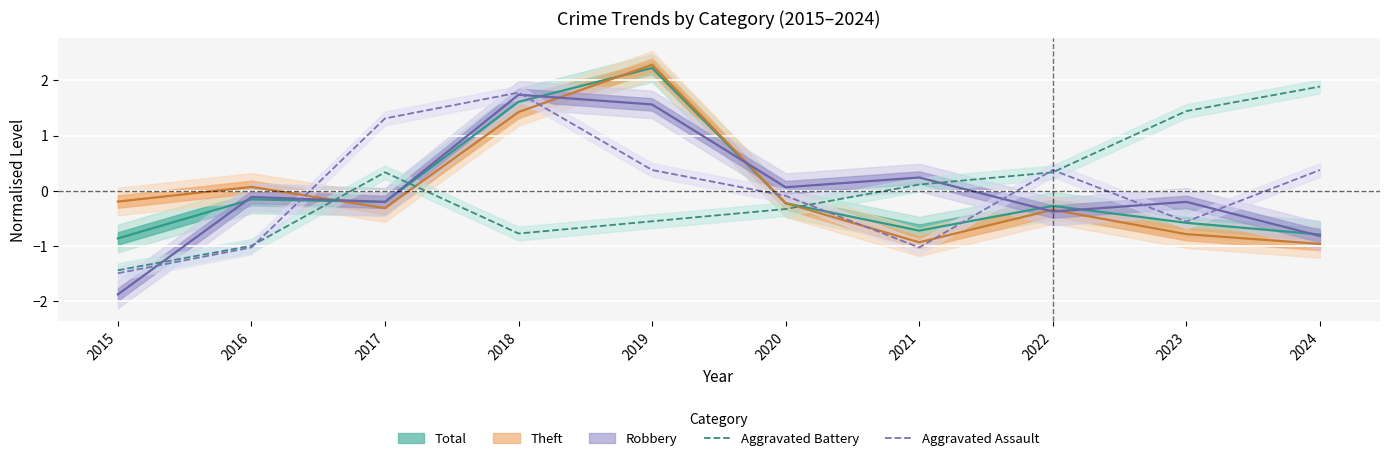

What is the lowest value of the Aggravated Battery series?

-1.4